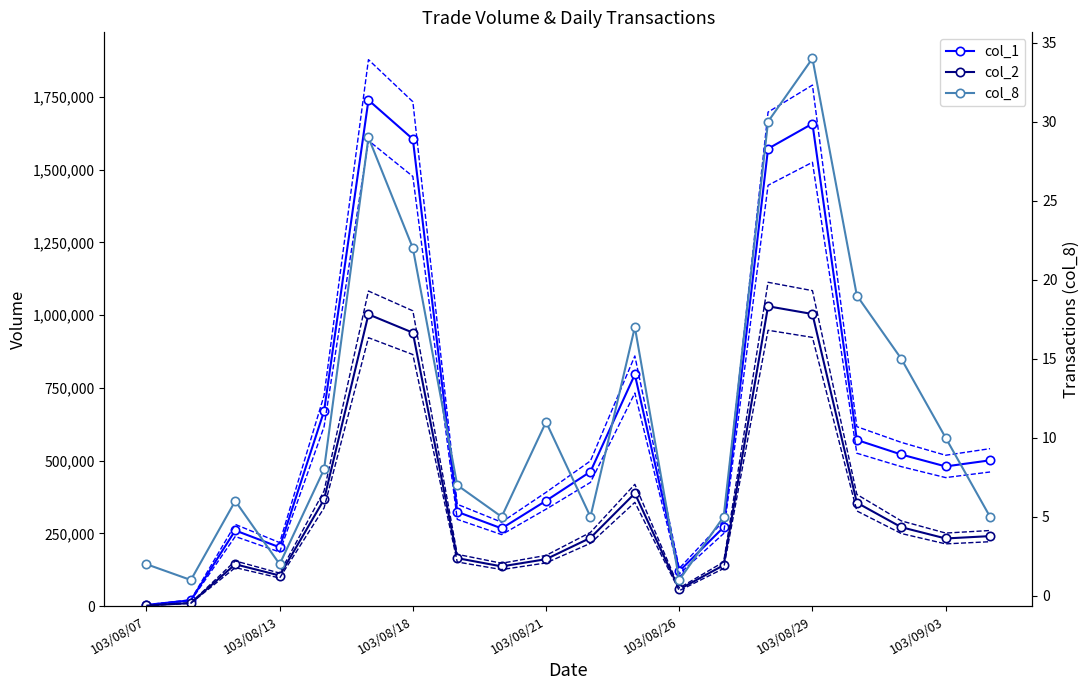

True or false: col_1 and col_2 cross at least once.

False